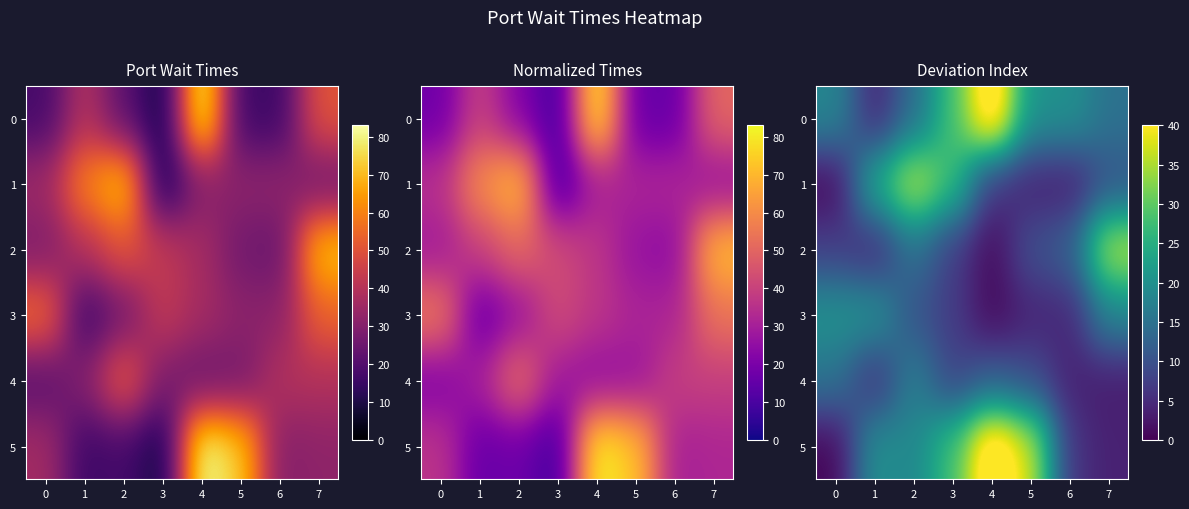

At how many categories does at least one series exceed 12?

8